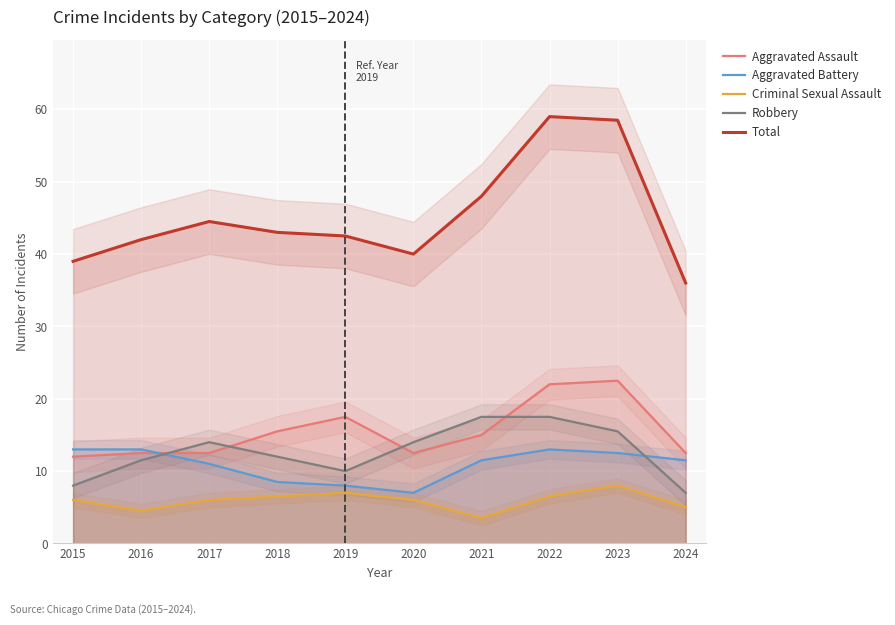

What is the highest value of the Robbery series?

17.5